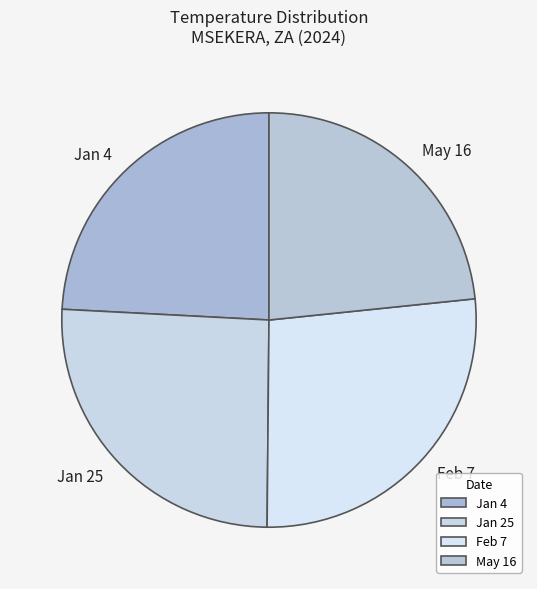

The Feb 7 slice represents 36% of the pie. True or false?

False